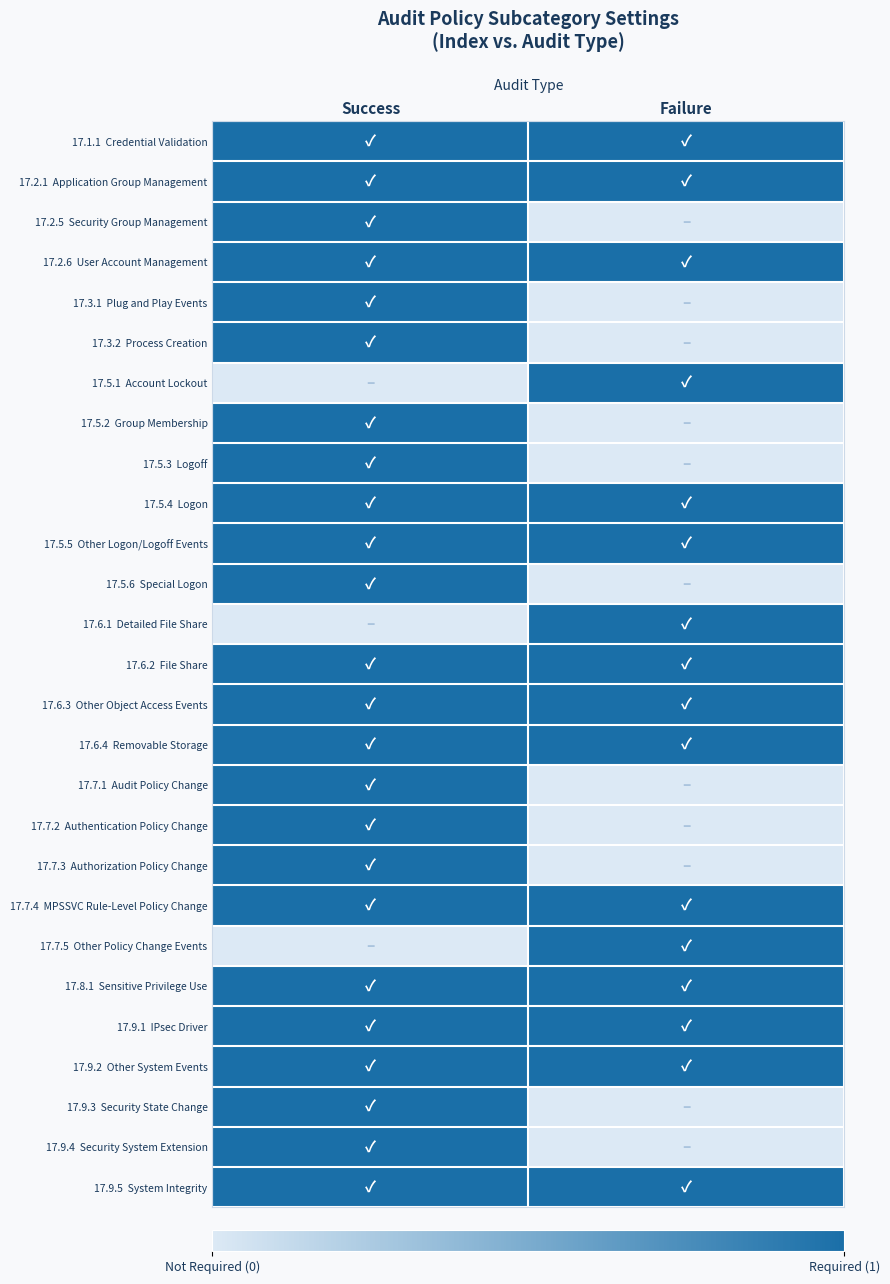

Count the number of data series in this chart.

27